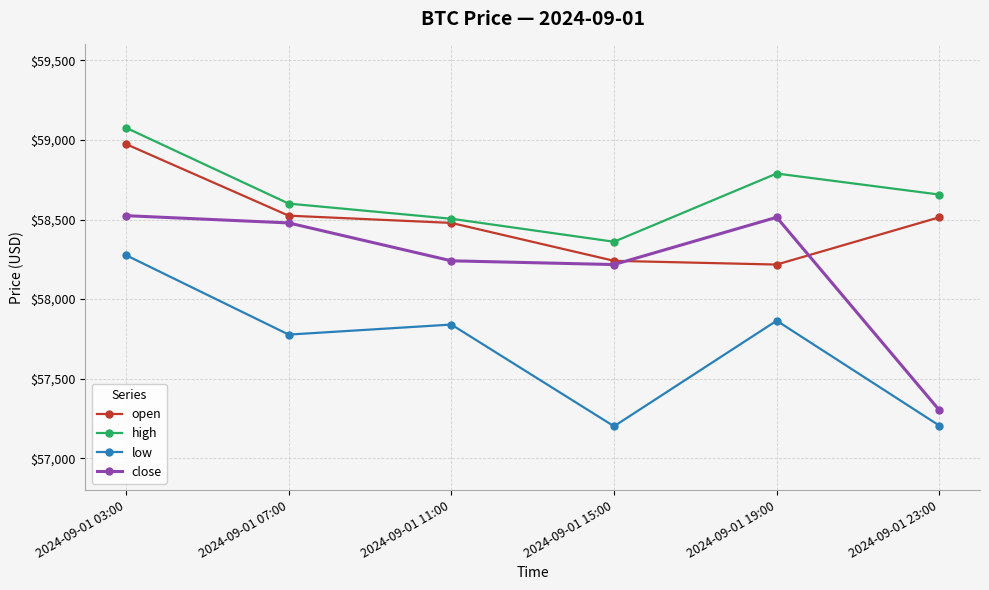

At how many categories does at least one series exceed 57409?

6